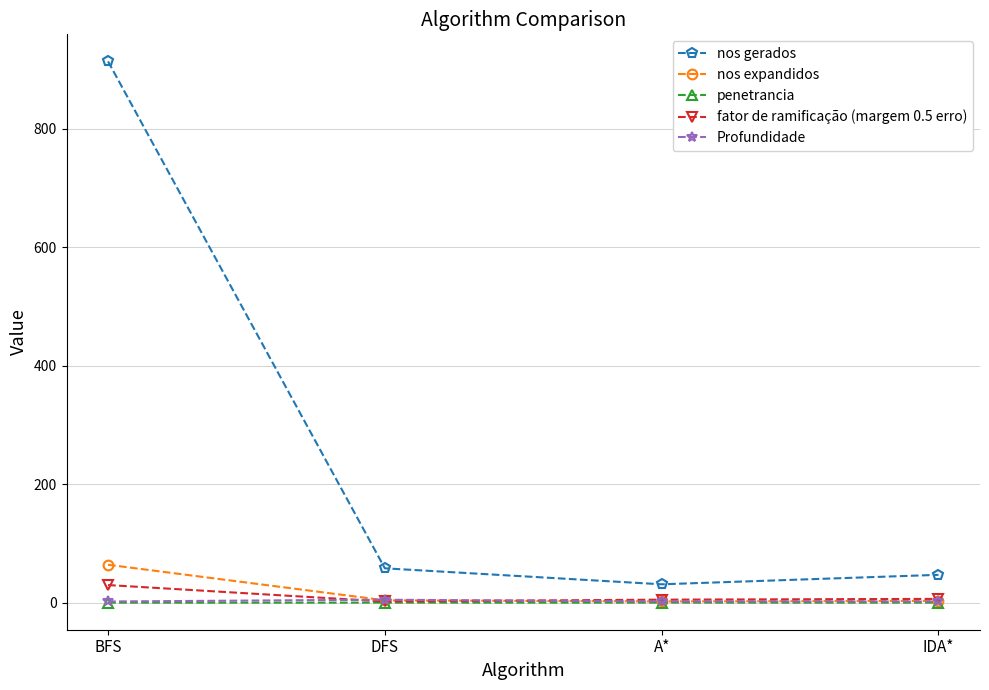

True or false: penetrancia has a value of 0.0 at BFS.

True